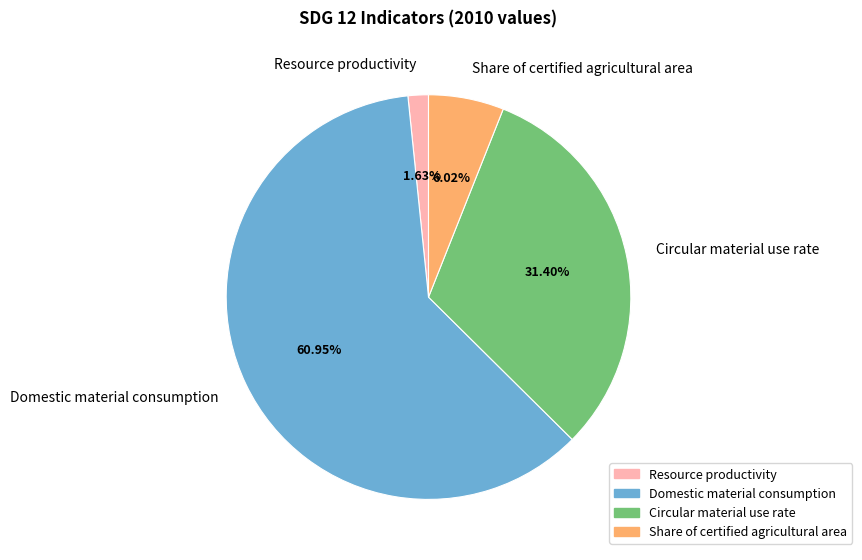

True or false: Circular material use rate accounts for 31% of the total.

True